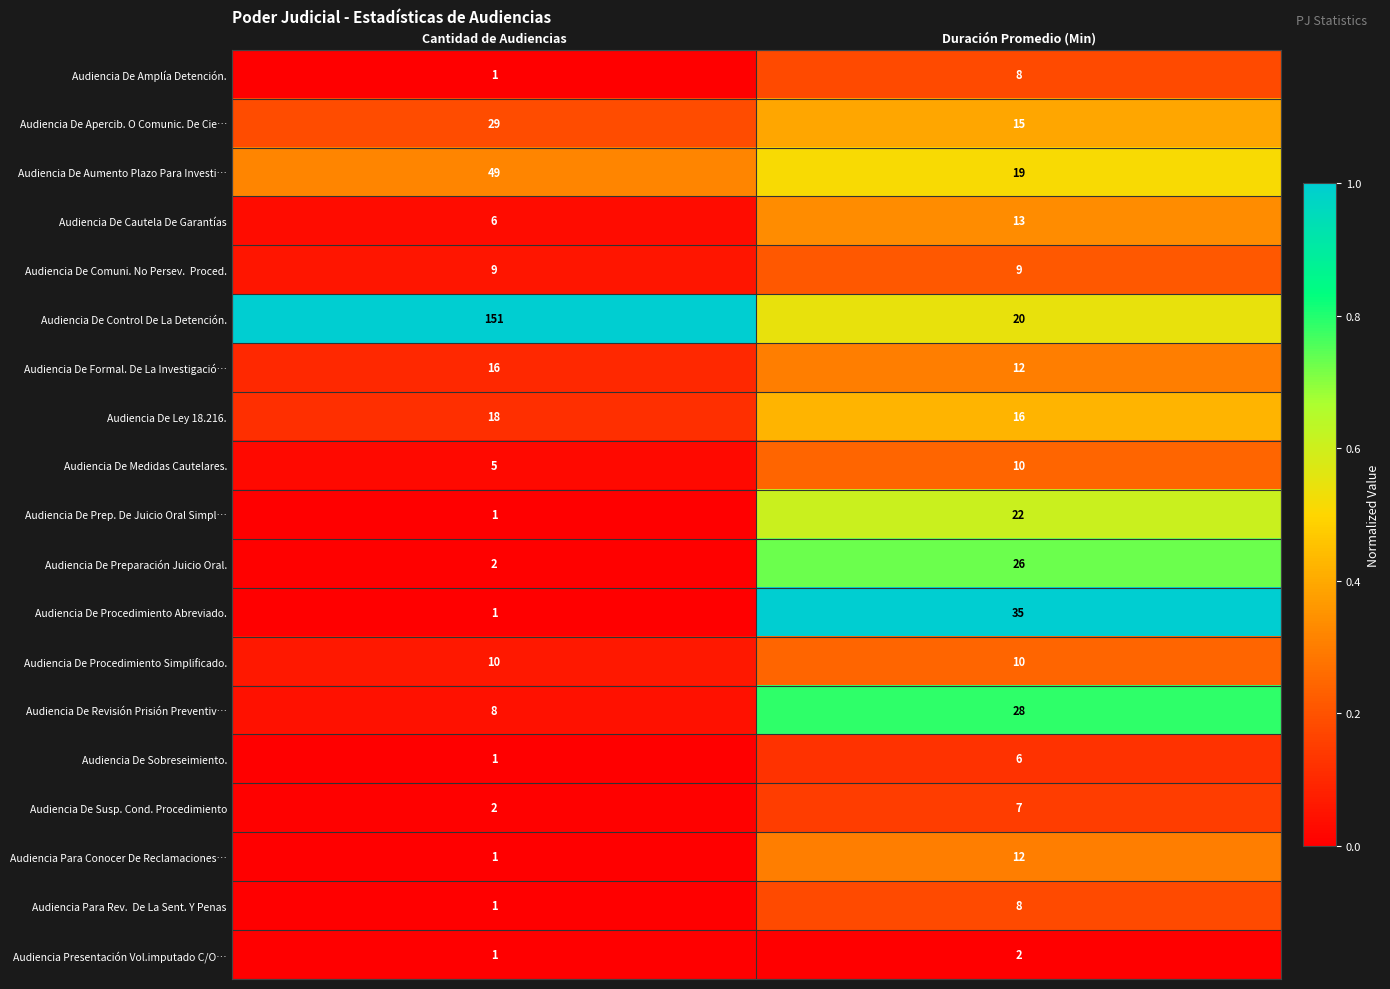

The value of Audiencia Para Conocer De Reclamaciones… at Duración Promedio (Min) is 4. True or false?

False